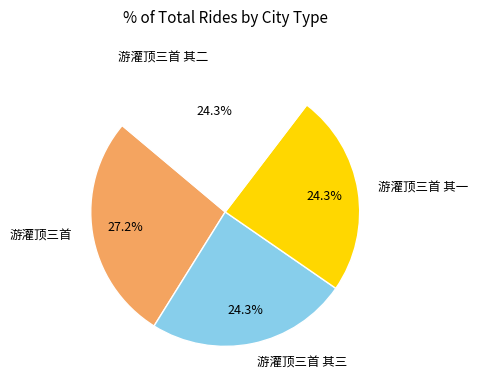

True or false: 游灌顶三首 accounts for 27% of the total.

True